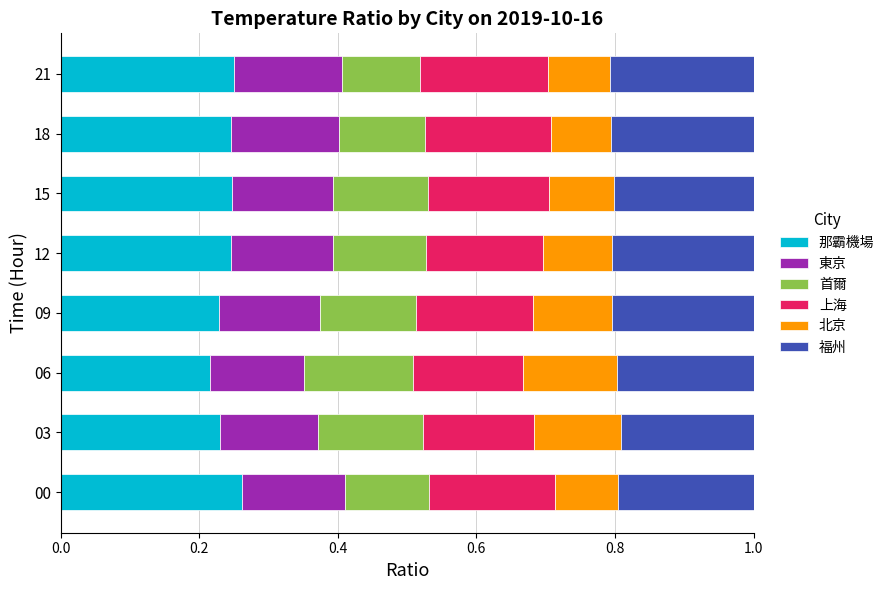

What are all the series names shown in the legend?

那霸機場, 東京, 首爾, 上海, 北京, 福州